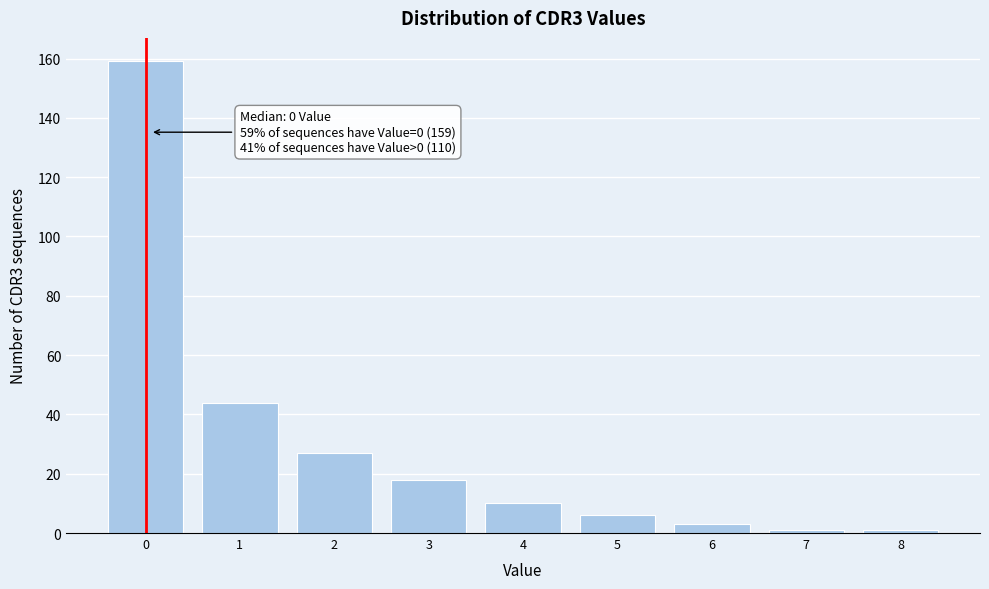

Reading left to right, what are all the values shown in this chart?

159	44	27	18	10	6	3	1	1